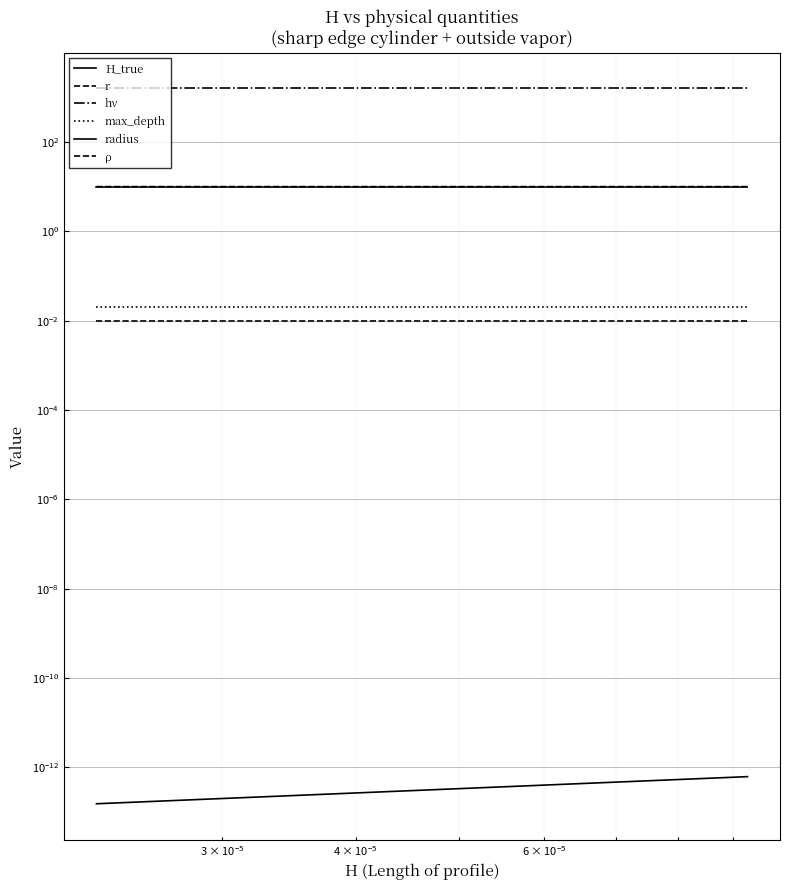

Reading right to left, what are all the values shown in this chart?

H_true: 0.0	0.0	0.0	0.0	0.0	0.0	0.0	0.0	0.0	0.0	0.0	0.0	0.0	0.0	0.0	0.0	0.0	0.0	0.0	0.0
r: 10.0	10.0	10.0	10.0	10.0	10.0	10.0	10.0	10.0	10.0	10.0	10.0	10.0	10.0	10.0	10.0	10.0	10.0	10.0	10.0
hν: 1575.5	1575.5	1575.5	1575.5	1575.5	1575.5	1575.5	1575.5	1575.5	1575.5	1575.5	1575.5	1575.5	1575.5	1575.5	1575.5	1575.5	1575.5	1575.5	1575.5
max_depth: 0.0	0.0	0.0	0.0	0.0	0.0	0.0	0.0	0.0	0.0	0.0	0.0	0.0	0.0	0.0	0.0	0.0	0.0	0.0	0.0
radius: 10.0	10.0	10.0	10.0	10.0	10.0	10.0	10.0	10.0	10.0	10.0	10.0	10.0	10.0	10.0	10.0	10.0	10.0	10.0	10.0
ρ: 0.0	0.0	0.0	0.0	0.0	0.0	0.0	0.0	0.0	0.0	0.0	0.0	0.0	0.0	0.0	0.0	0.0	0.0	0.0	0.0